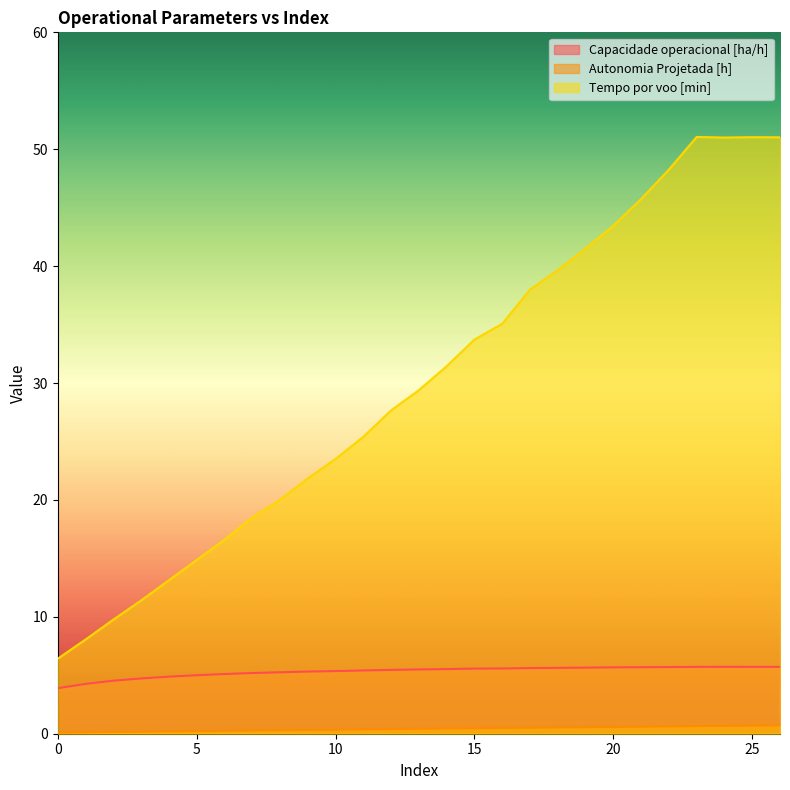

Is the value of Tempo por voo [min] at 23 greater than the value of Autonomia Projetada [h] at 9?

Yes